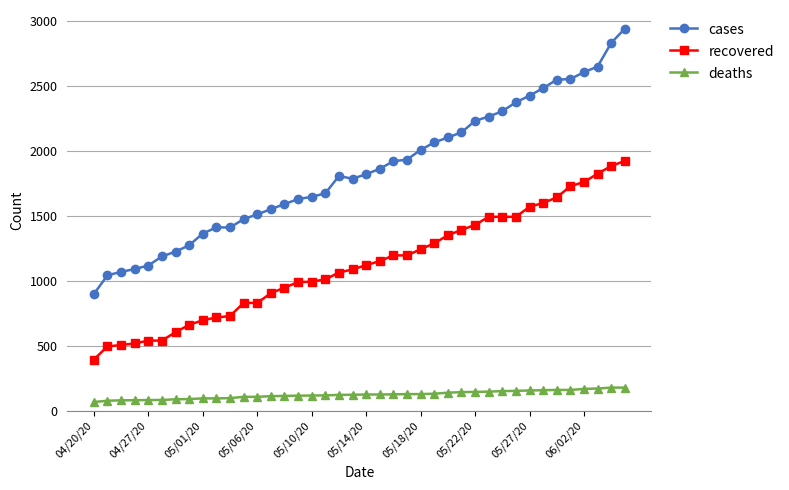

What is the difference between the maximum and minimum values in the deaths series?

111